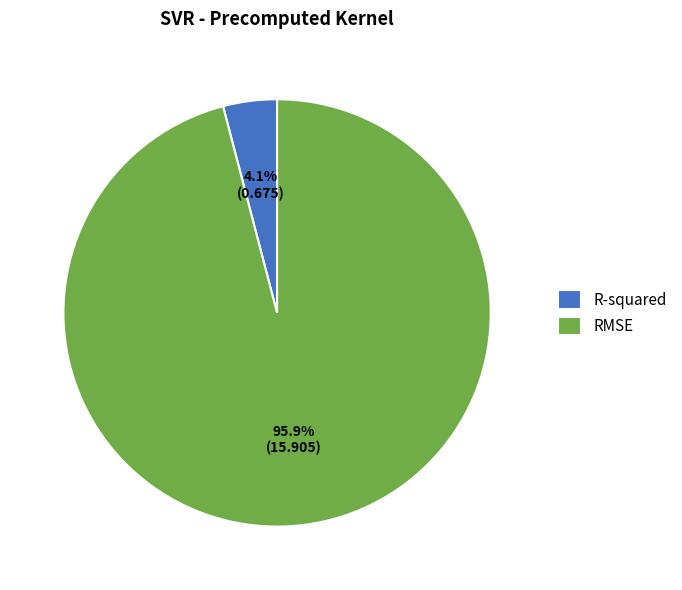

To the nearest percent, what is the average slice percentage?

50%